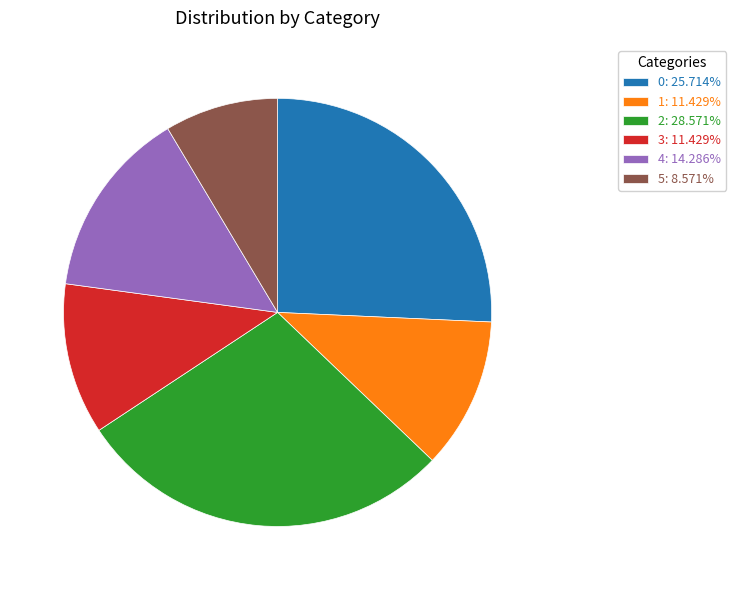

Does any single category account for the majority?

No